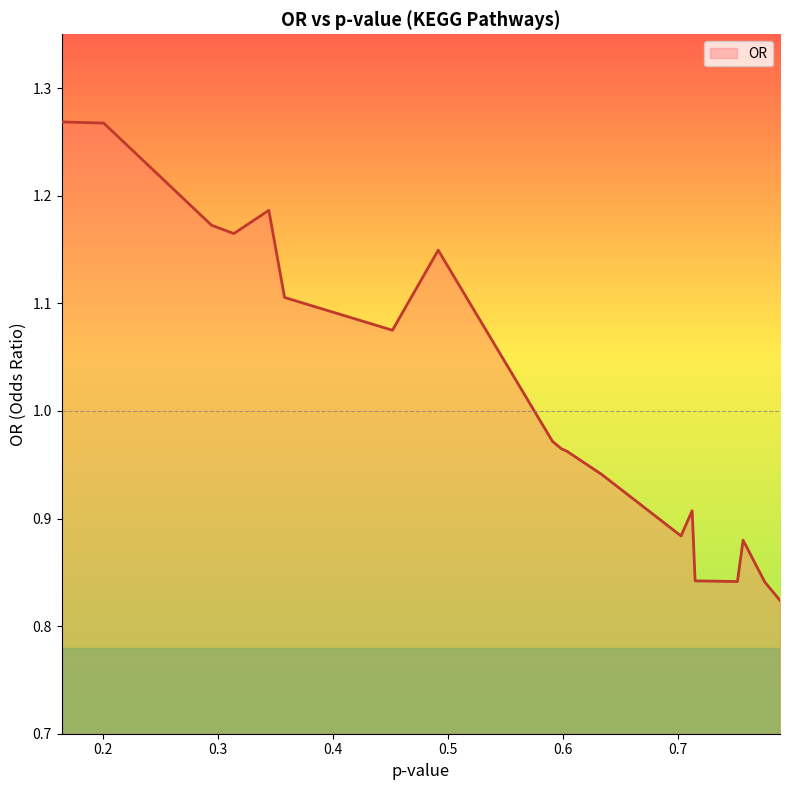

How many categories are shown in the chart?

20